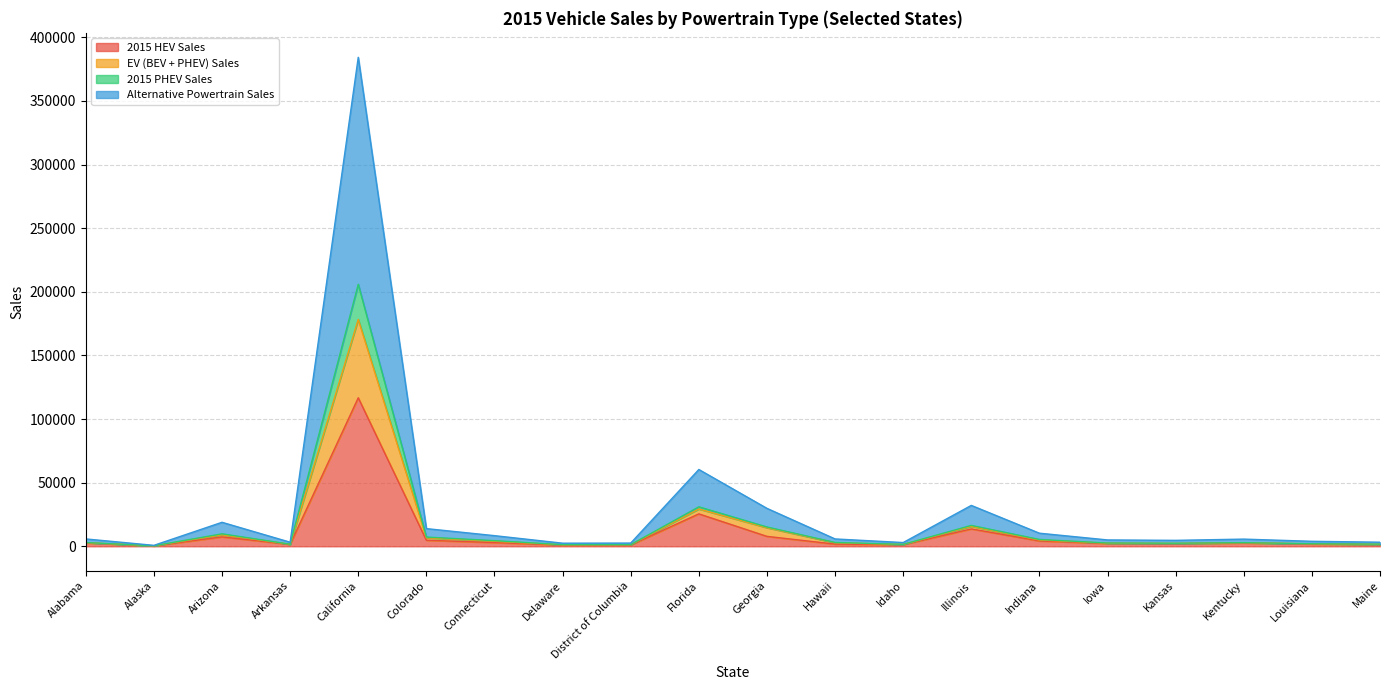

At which category is the sum across all series the highest?

California